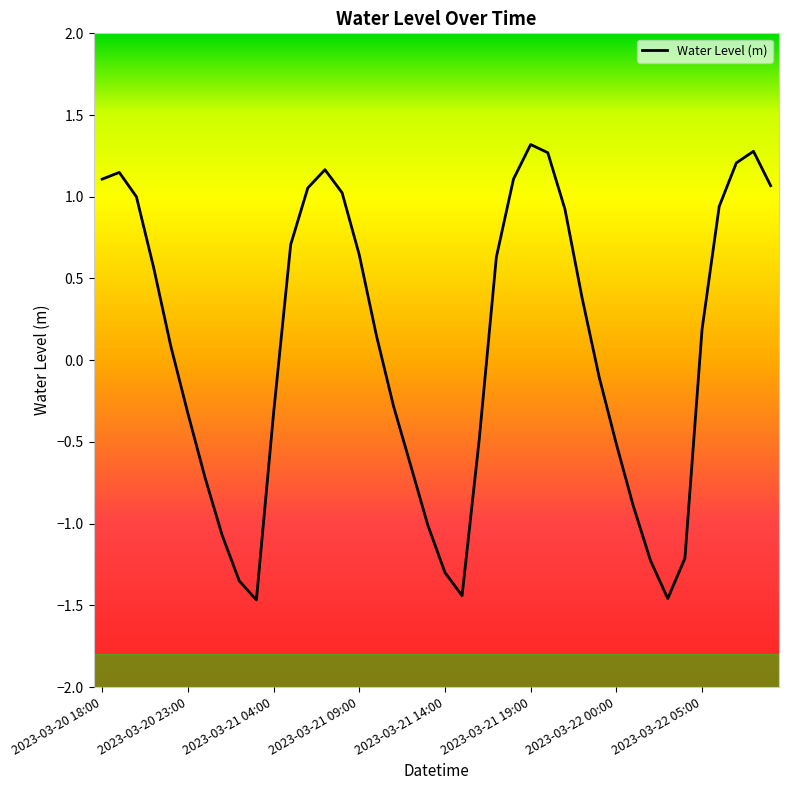

What is the maximum value shown in the chart?

1.3